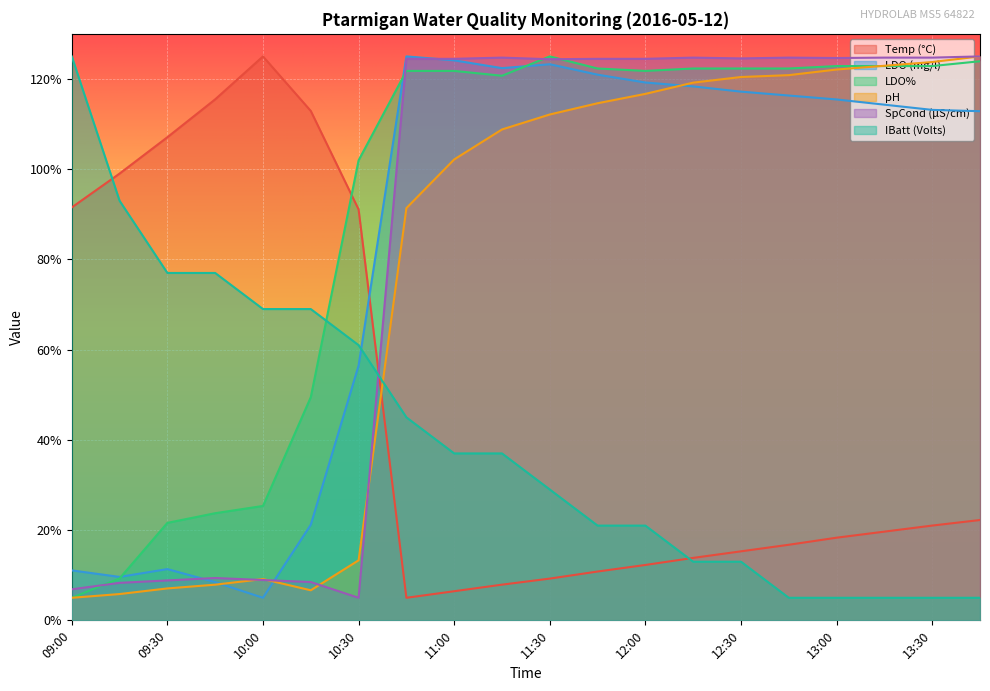

How many data points in pH are above 112?

10